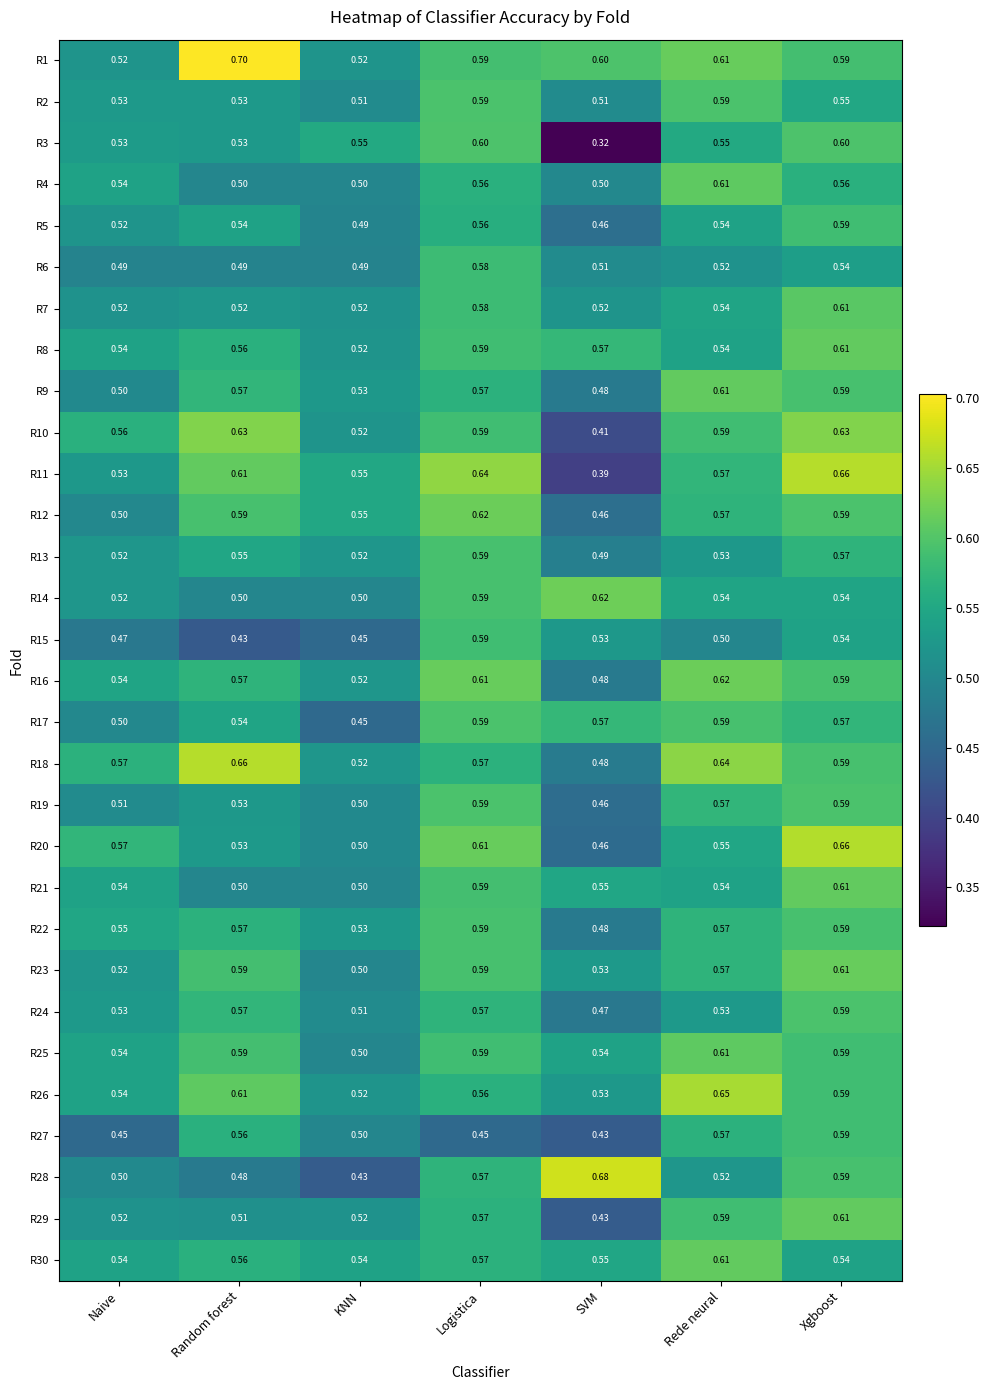

At which label does R4 reach its peak?

Rede neural